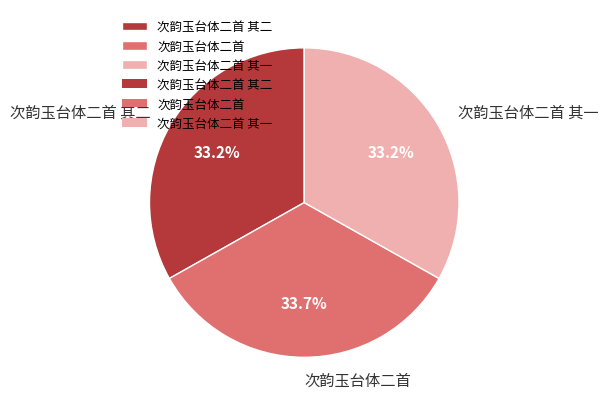

What percentage is the 次韵玉台体二首 slice, to the nearest percent?

34%